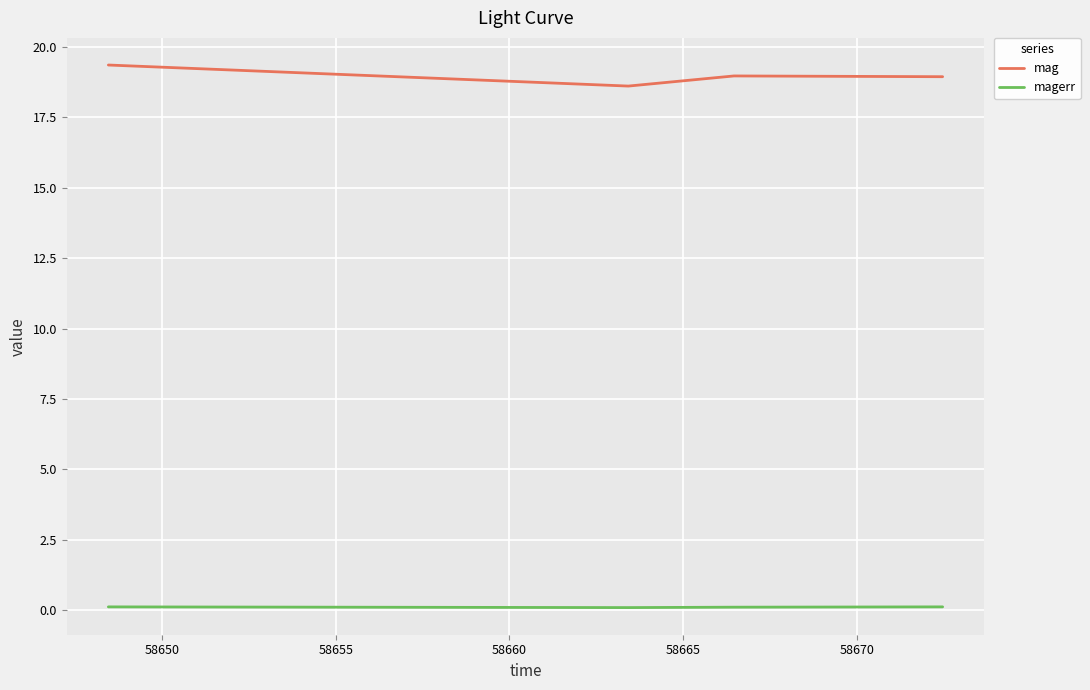

True or false: mag has more than 1 interior local peaks.

False